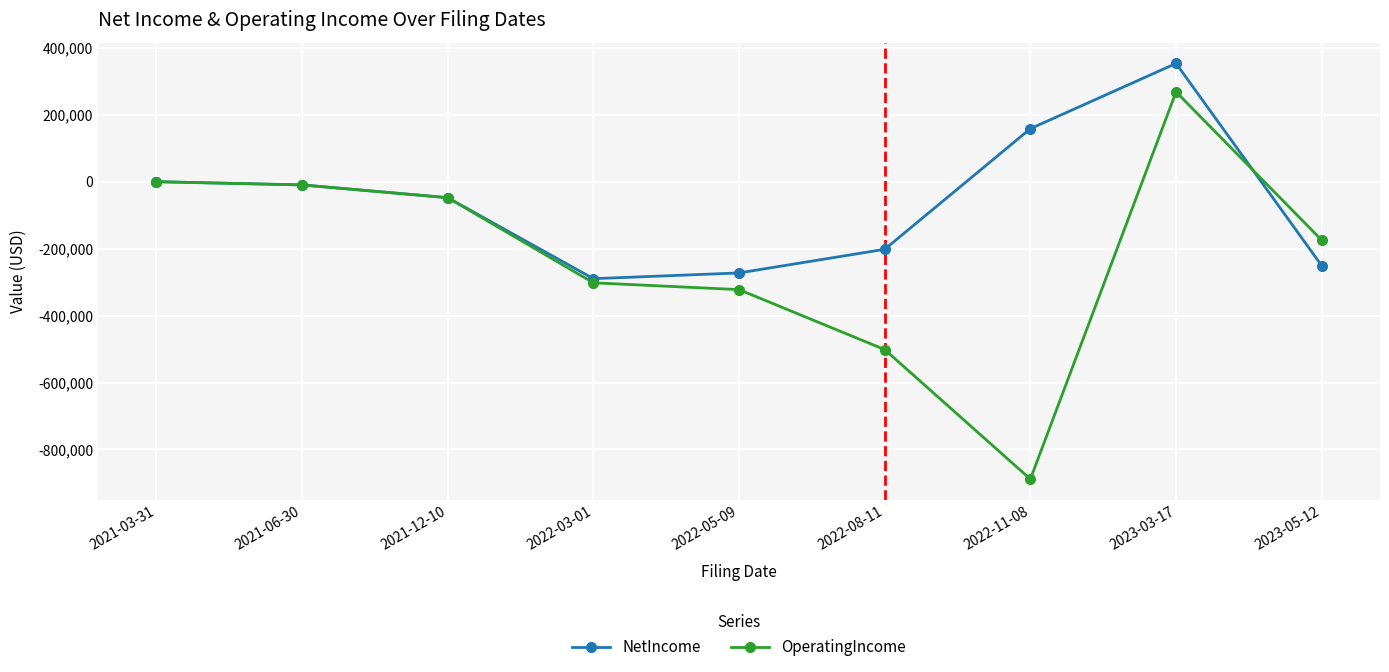

At which label does OperatingIncome first exceed -174694?

2021-03-31